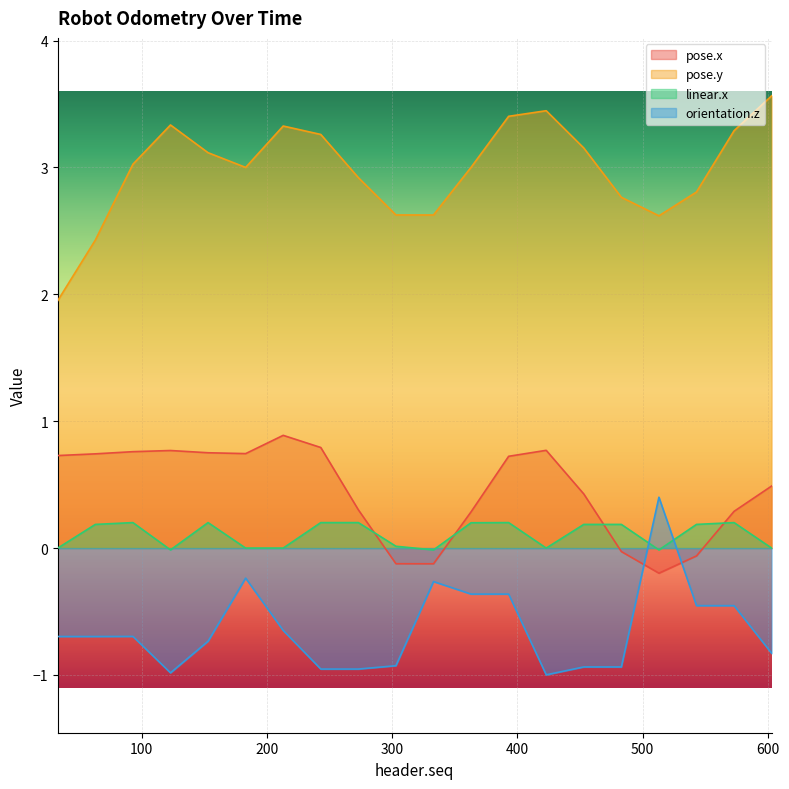

Reading left to right, extract all data points from this chart.

pose.x: 33=0.7	63=0.7	93=0.8	123=0.8	153=0.8	183=0.7	213=0.9	243=0.8	273=0.3	303=-0.1	333=-0.1	363=0.3	393=0.7	423=0.8	453=0.4	483=-0.0	513=-0.2	543=-0.1	573=0.3	603=0.5
pose.y: 33=2.0	63=2.4	93=3.0	123=3.3	153=3.1	183=3.0	213=3.3	243=3.3	273=2.9	303=2.6	333=2.6	363=3.0	393=3.4	423=3.4	453=3.2	483=2.8	513=2.6	543=2.8	573=3.3	603=3.6
linear.x: 33=0.0	63=0.2	93=0.2	123=-0.0	153=0.2	183=0.0	213=0.0	243=0.2	273=0.2	303=0.0	333=-0.0	363=0.2	393=0.2	423=0.0	453=0.2	483=0.2	513=-0.0	543=0.2	573=0.2	603=0.0
orientation.z: 33=-0.7	63=-0.7	93=-0.7	123=-1.0	153=-0.7	183=-0.2	213=-0.6	243=-1.0	273=-1.0	303=-0.9	333=-0.3	363=-0.4	393=-0.4	423=-1.0	453=-0.9	483=-0.9	513=0.4	543=-0.5	573=-0.5	603=-0.8